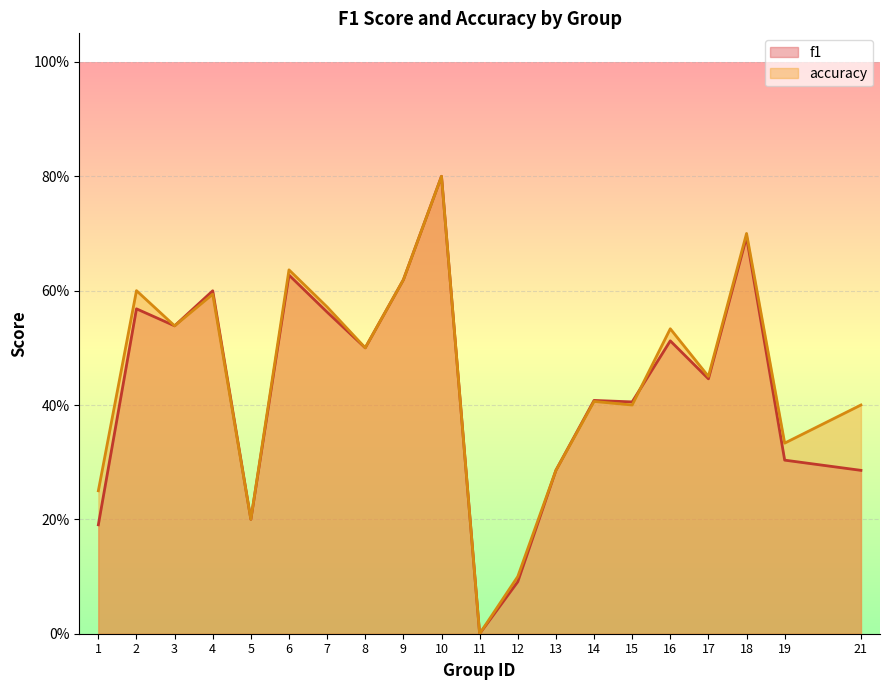

What is the difference between the maximum and minimum values in the f1 series?

0.8